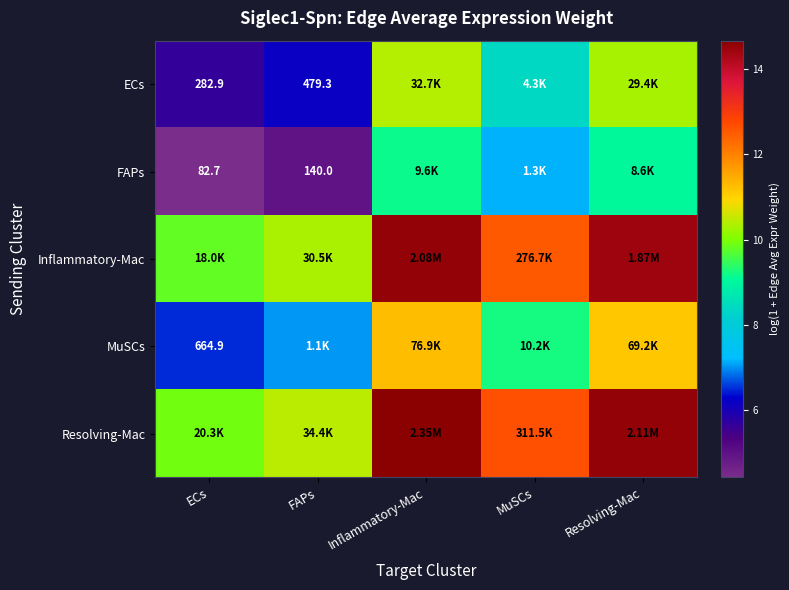

What is the maximum value shown in the chart?

14.7